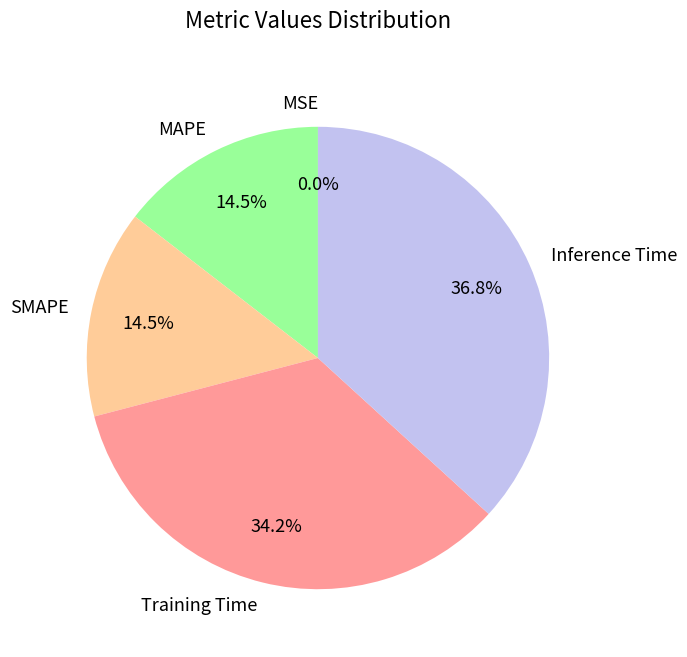

Which category has the biggest portion of the pie?

Inference Time